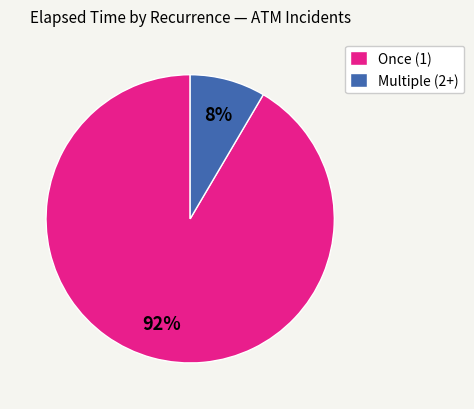

Do Multiple (2+) and Once (1) together represent more than half of the pie?

Yes